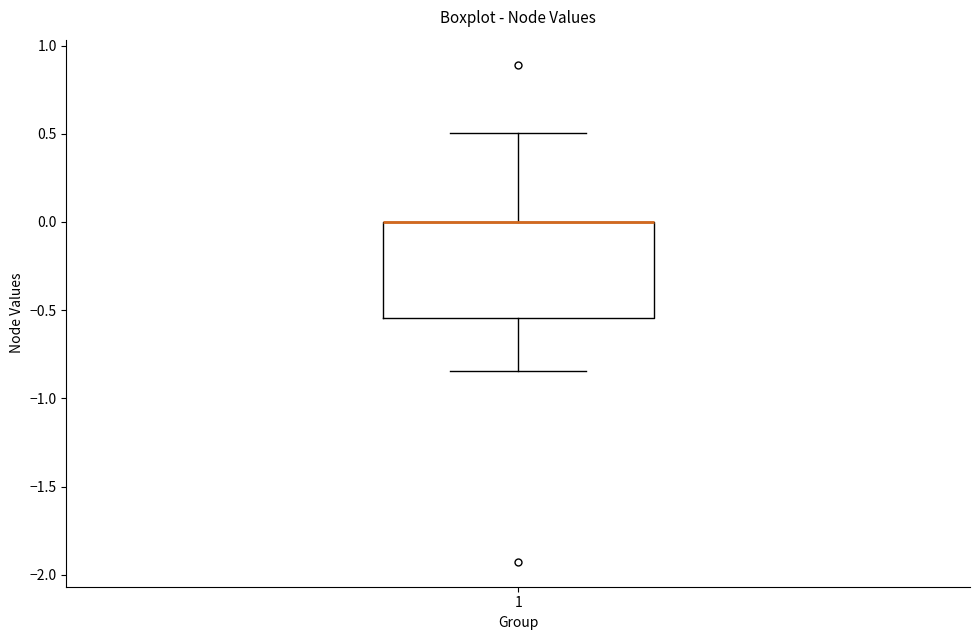

Read this box plot against the y-axis: the position of the median line, the range covered by the box, and the ends of both whiskers. The values are not printed on the chart, so give them approximately, as read against the axis.

median 0.00 (drawn on the box's upper edge), box -0.55 to 0.00, whiskers -0.85 to 0.50